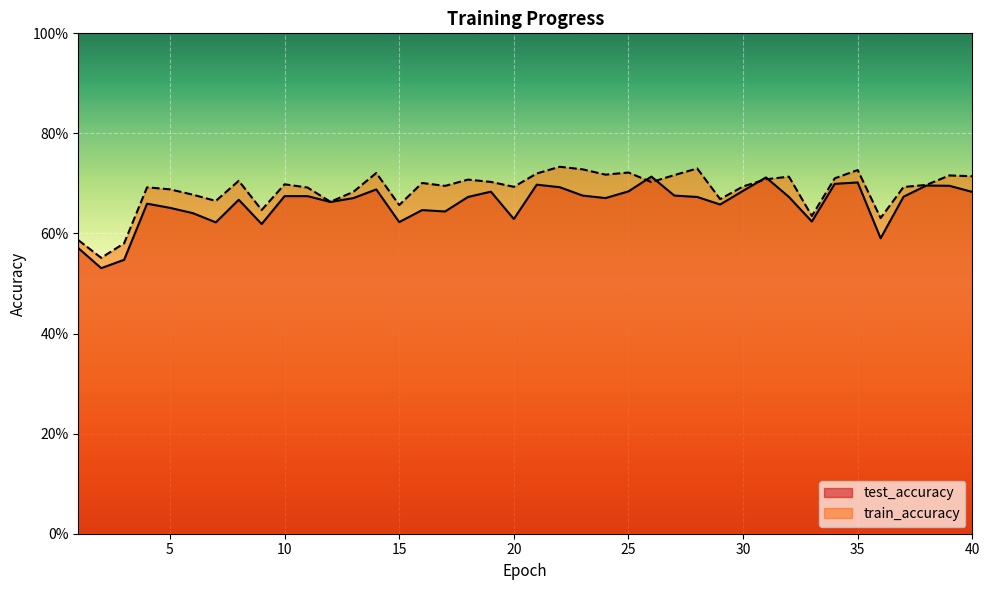

What is the difference between the second highest and second lowest values in the test_accuracy series?

0.2